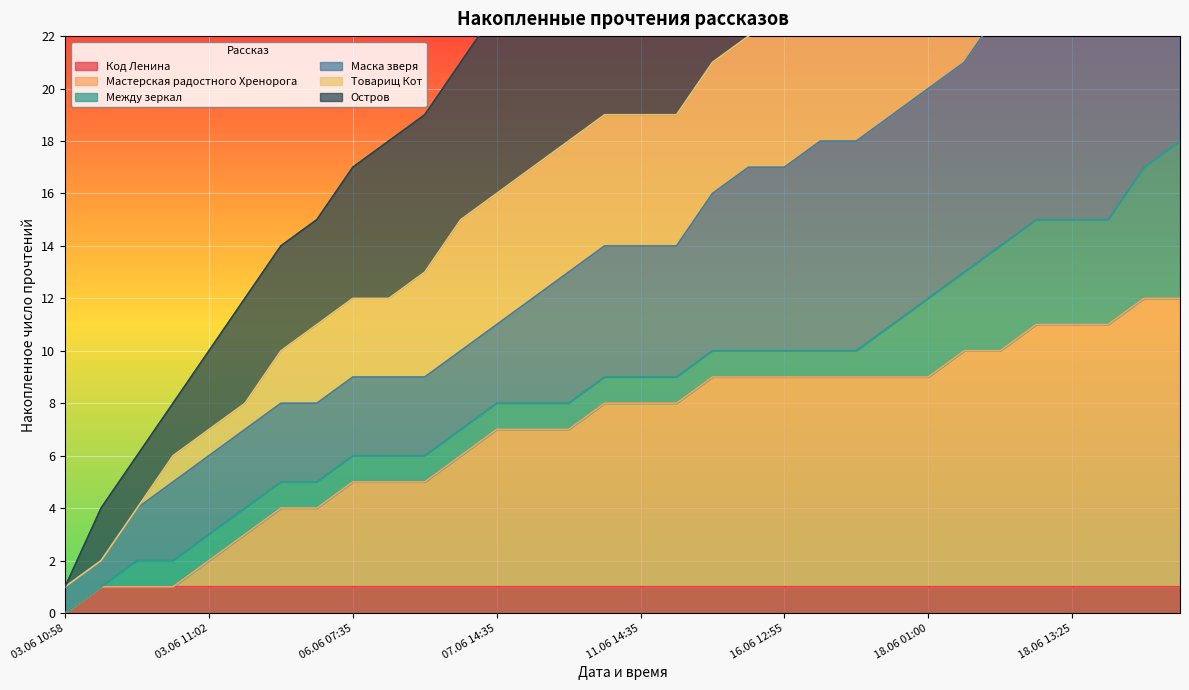

How many values in the Остров series exceed 30?

14